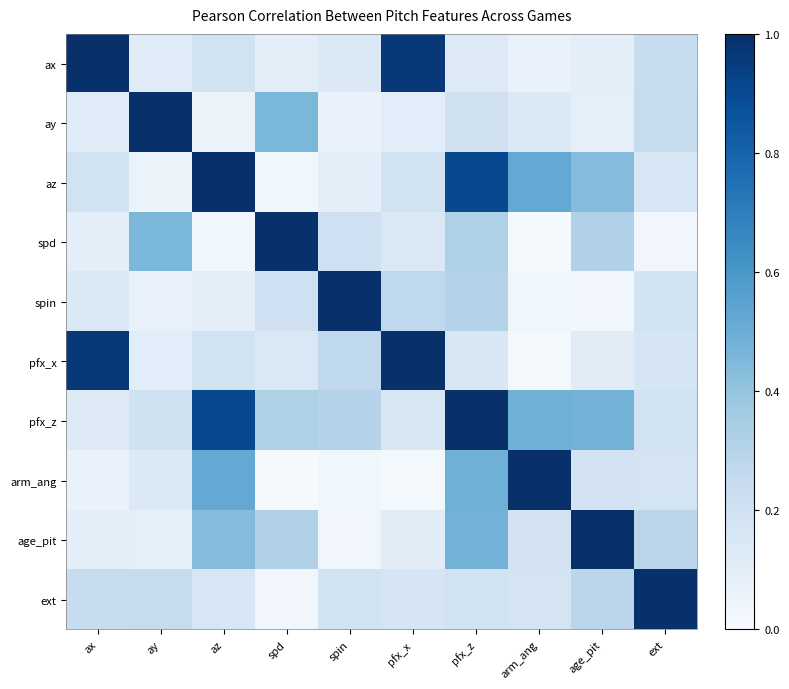

Which series has the largest range (max minus min)?

arm_ang